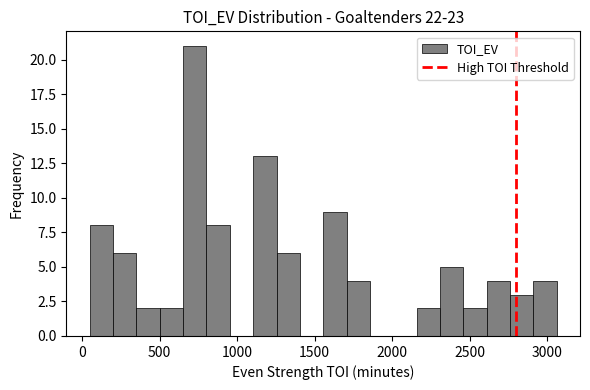

Around what value on the x-axis is the tallest bar? Give the approximate position of its centre, as read against the axis.

750